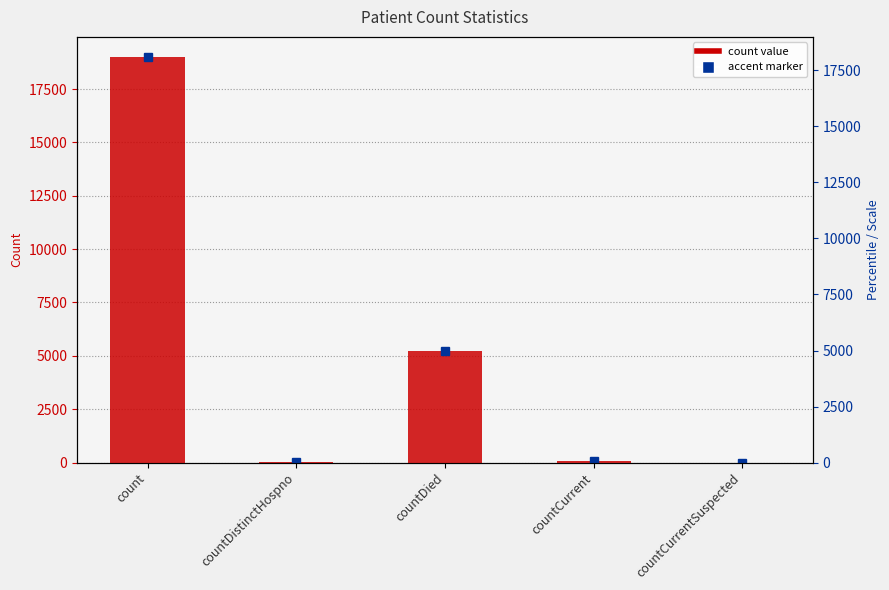

What is the value of the 1st bar from the left?

18997